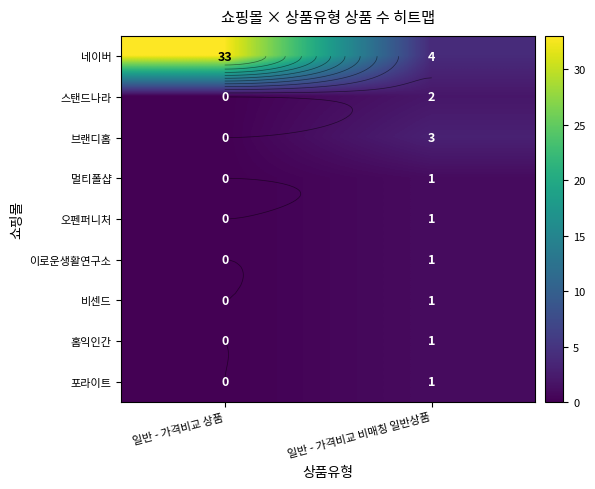

At which category does the chart reach its peak across all series?

일반 - 가격비교 상품